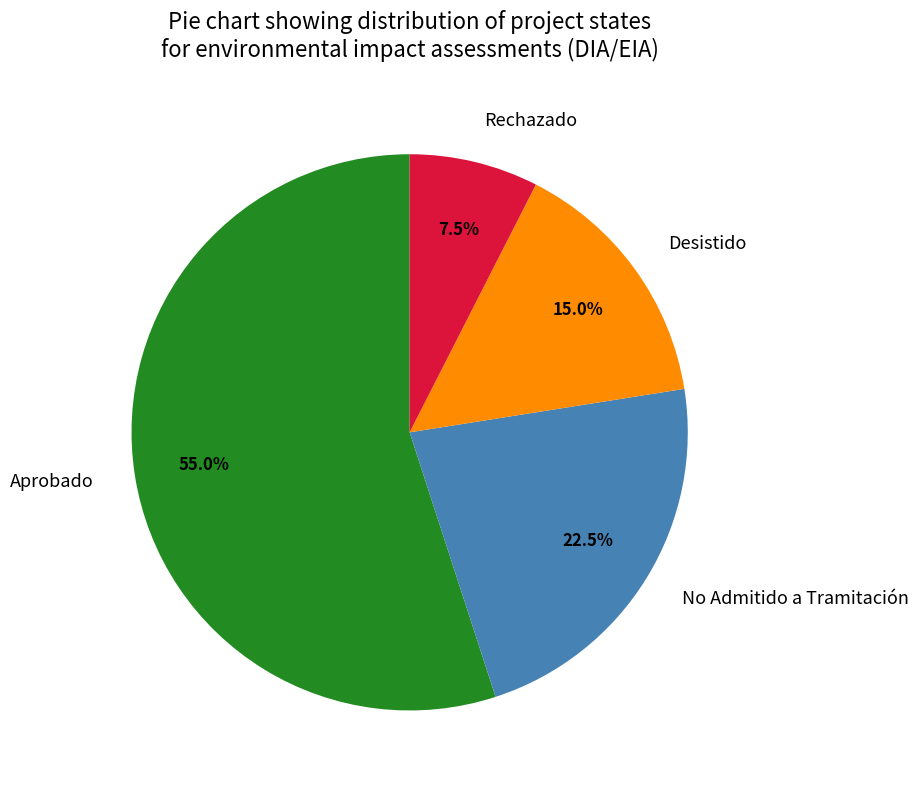

What is the smallest slice in the pie chart?

Rechazado